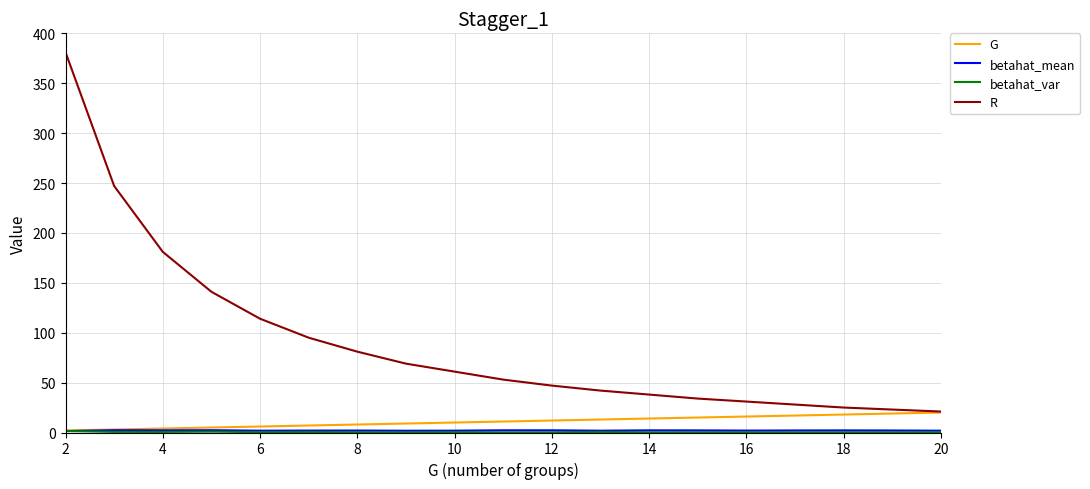

What is the maximum value for G?

20.0